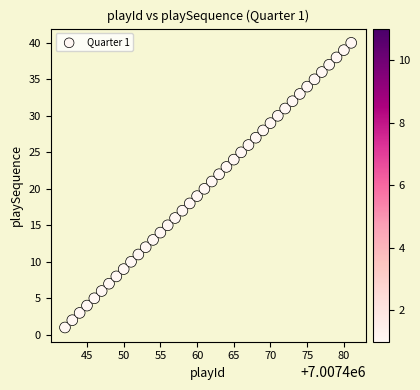

What is the range of Y values (max minus min)?

39